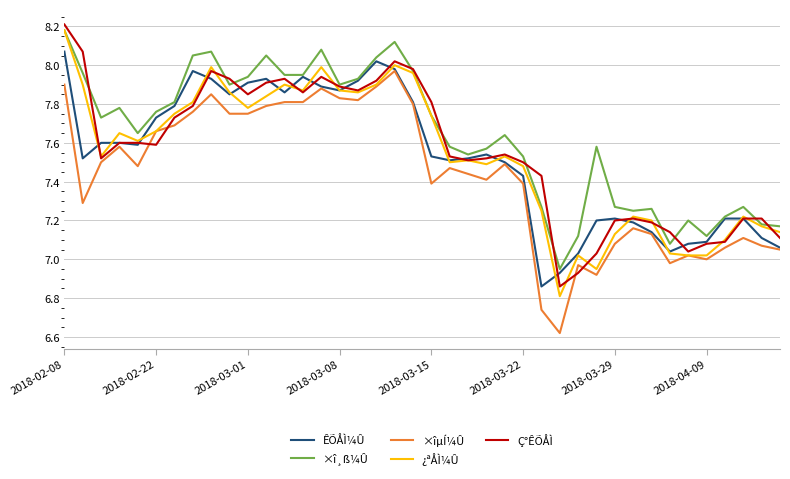

True or false: ×î¸ß¼Û and ×îµÍ¼Û cross at least once.

False